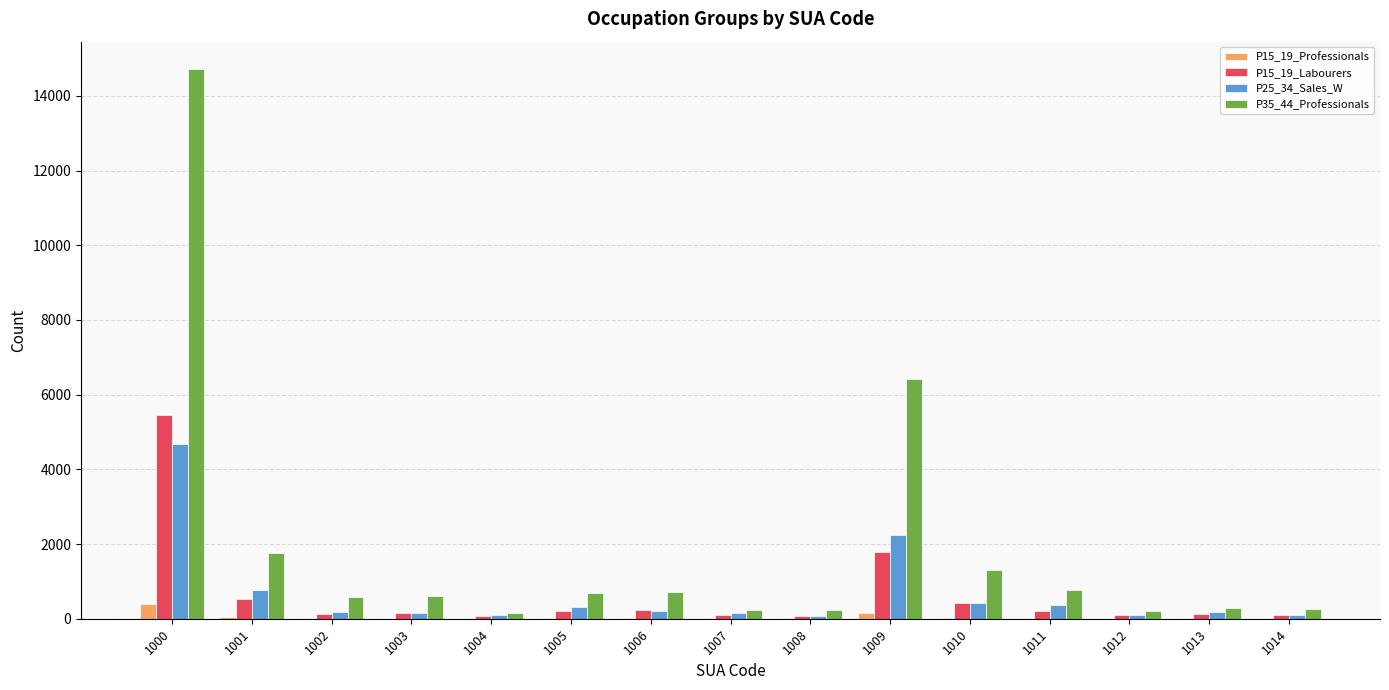

At which category is the sum across all series the highest?

1000